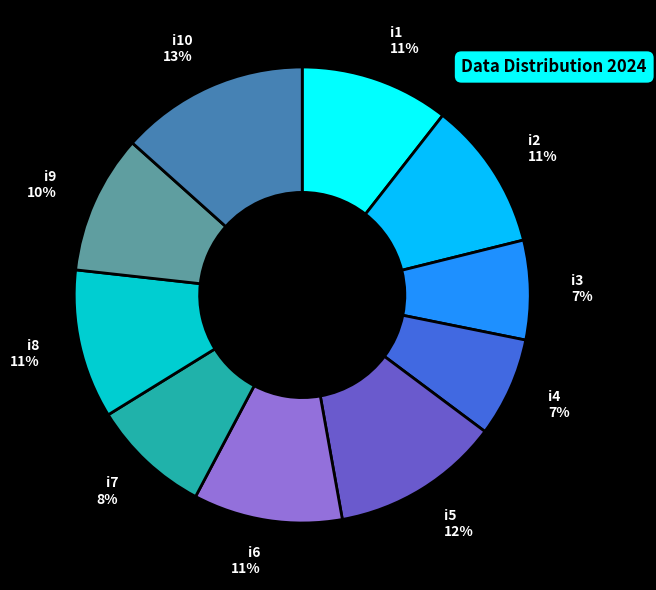

To the nearest percent, what is the average slice percentage?

10%